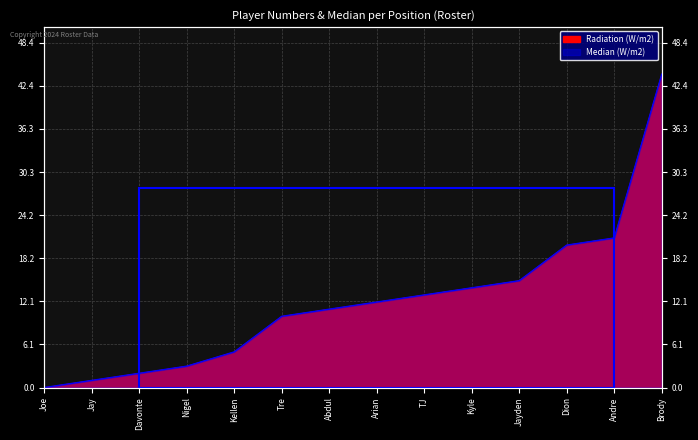

True or false: Median (W/m2) and Radiation (W/m2) cross at least once.

False